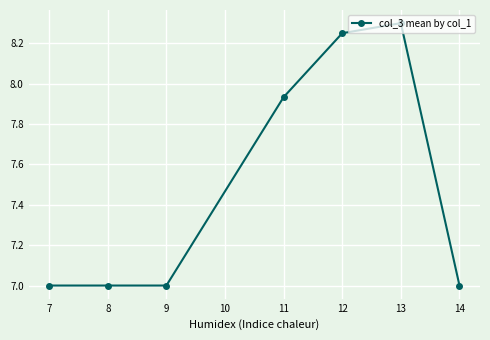

What is the ratio of the value at 12 to the value at 11?

1.0